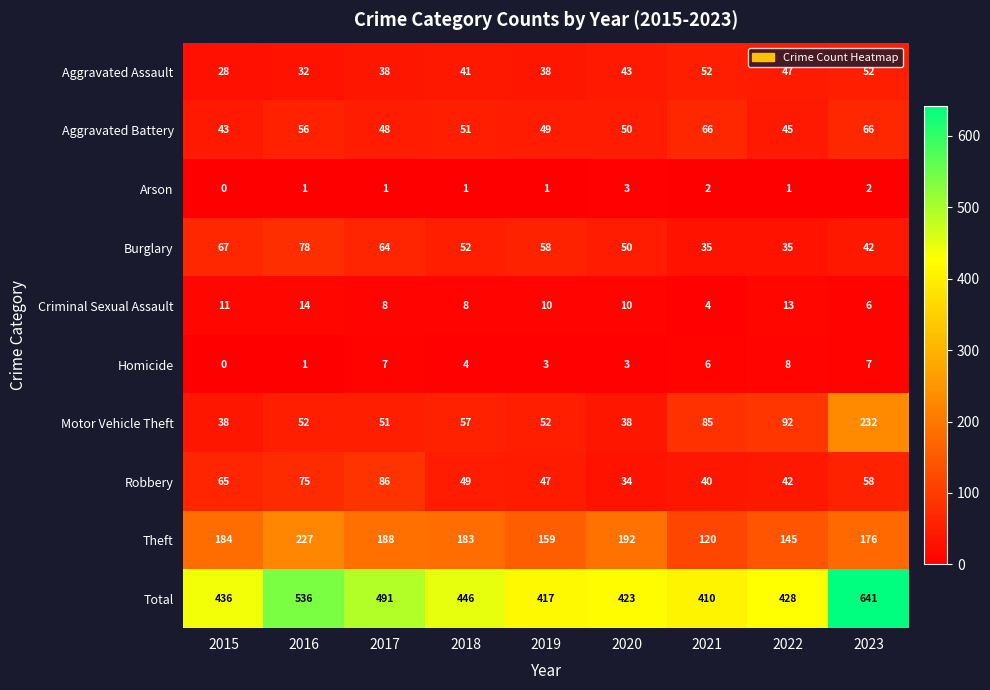

How many data points does each series have?

9